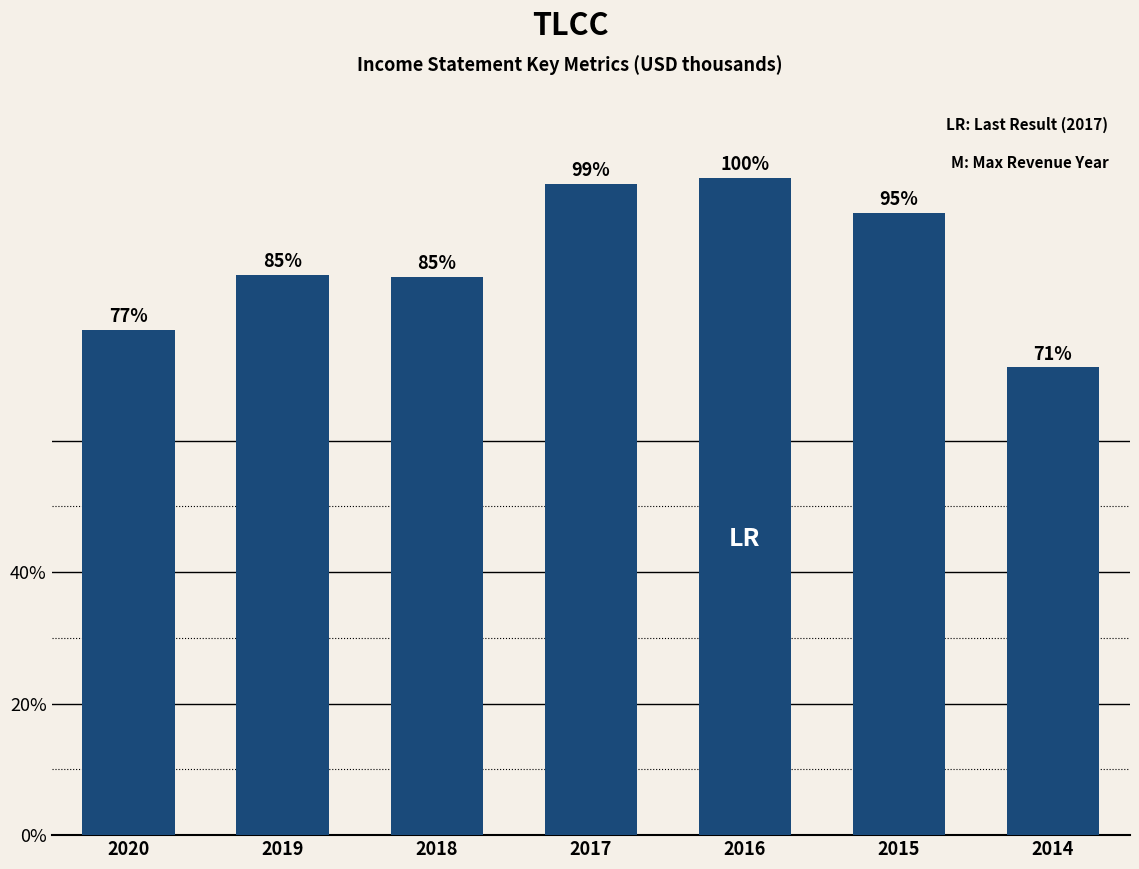

What is the change in value from 2020 to 2014?

-4900